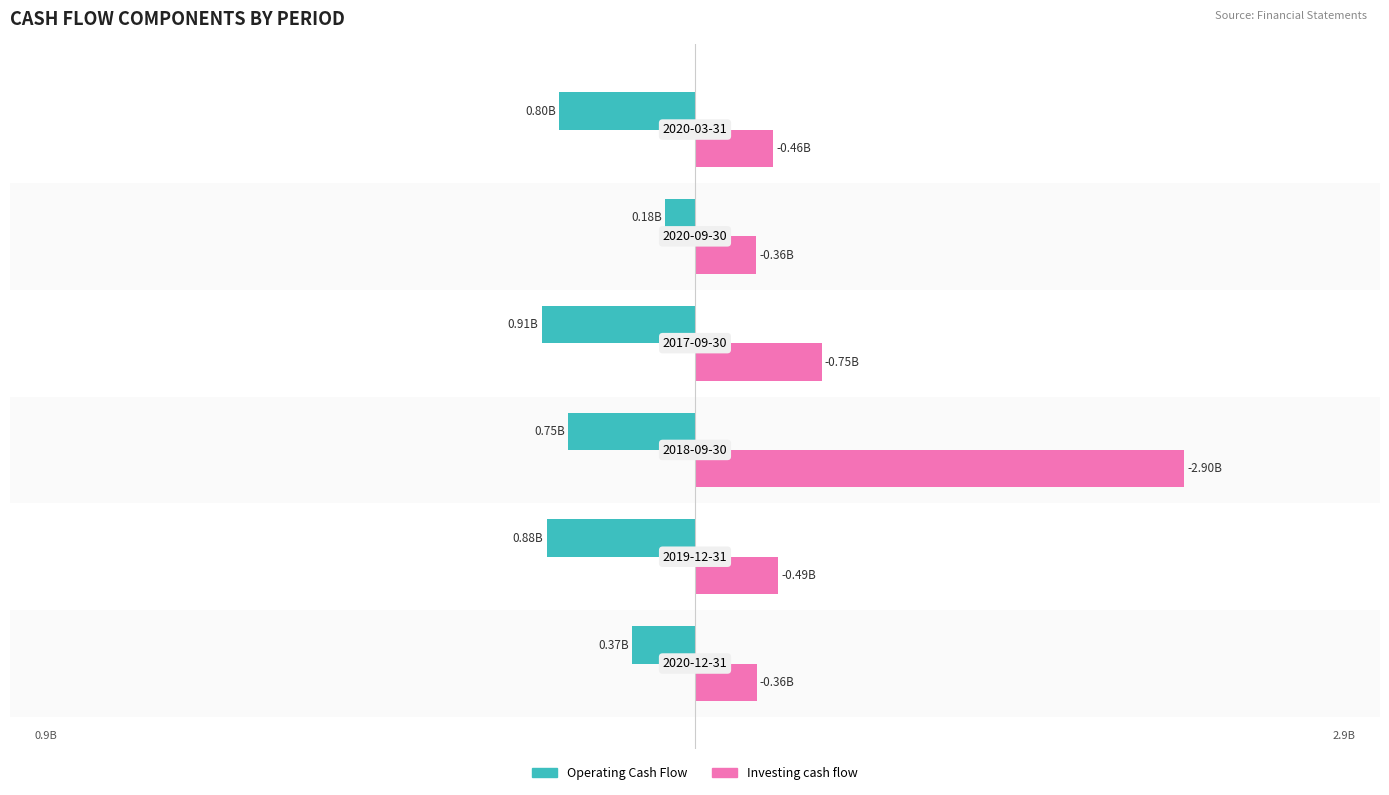

Which series has the largest range (max minus min)?

Investing cash flow